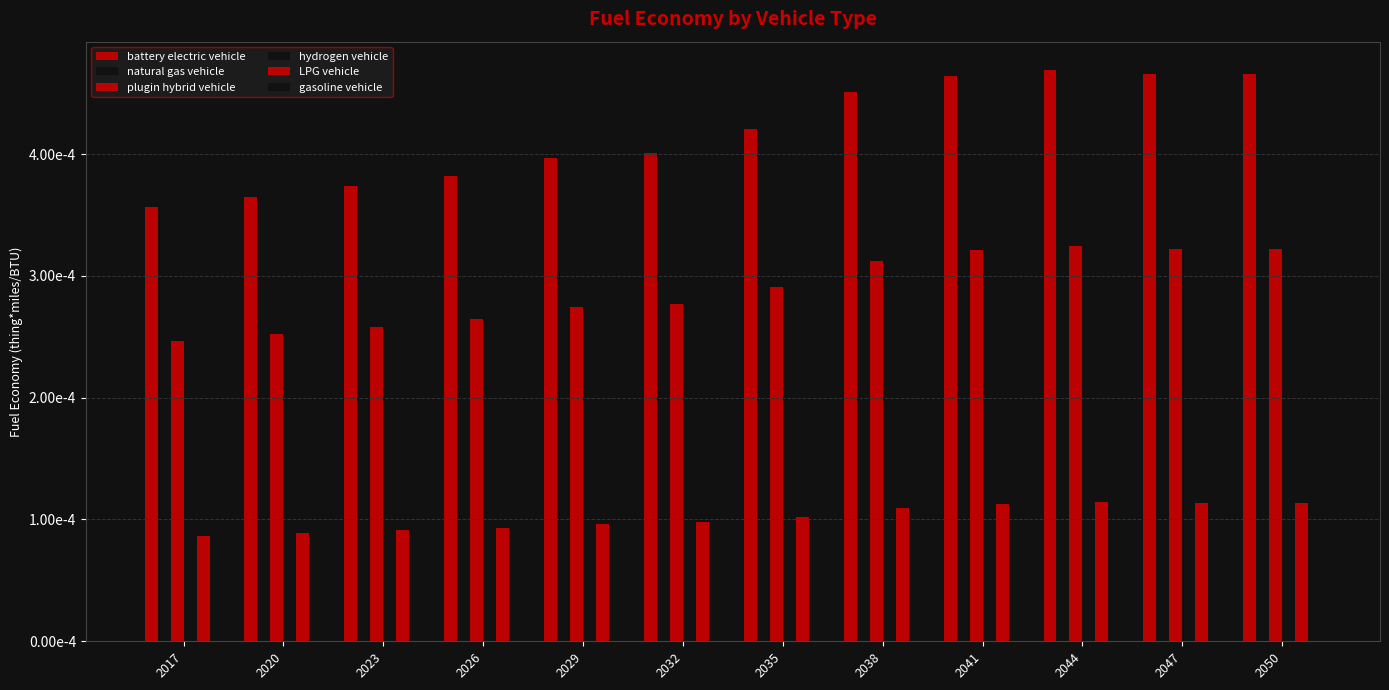

Count the gasoline vehicle values in the range 0 to 1.

12